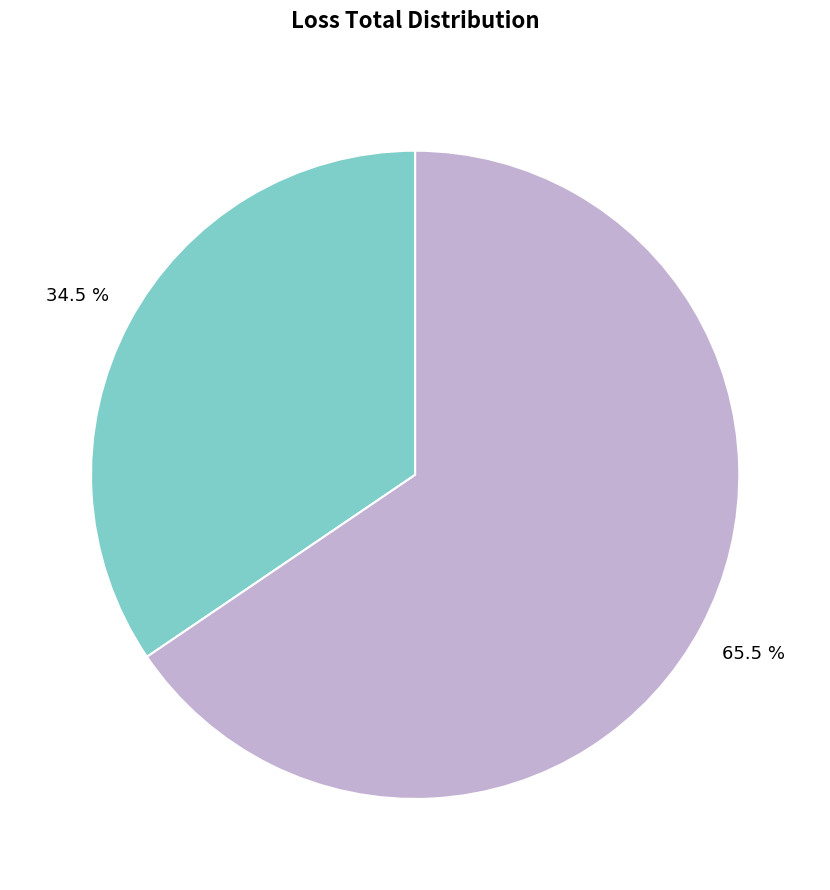

Does any single category account for the majority?

Yes